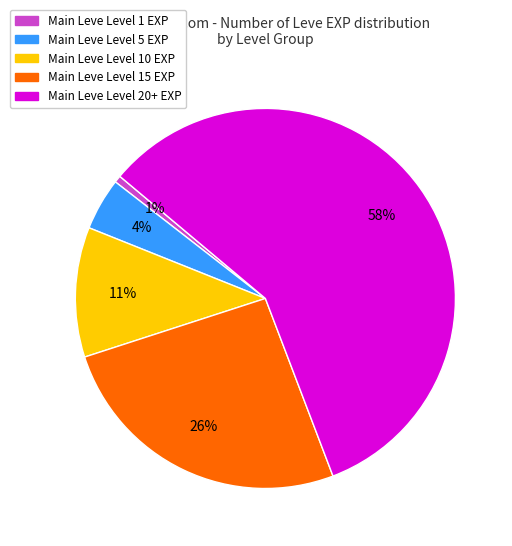

To the nearest percent, what is the difference between the largest and smallest slice percentages?

57%